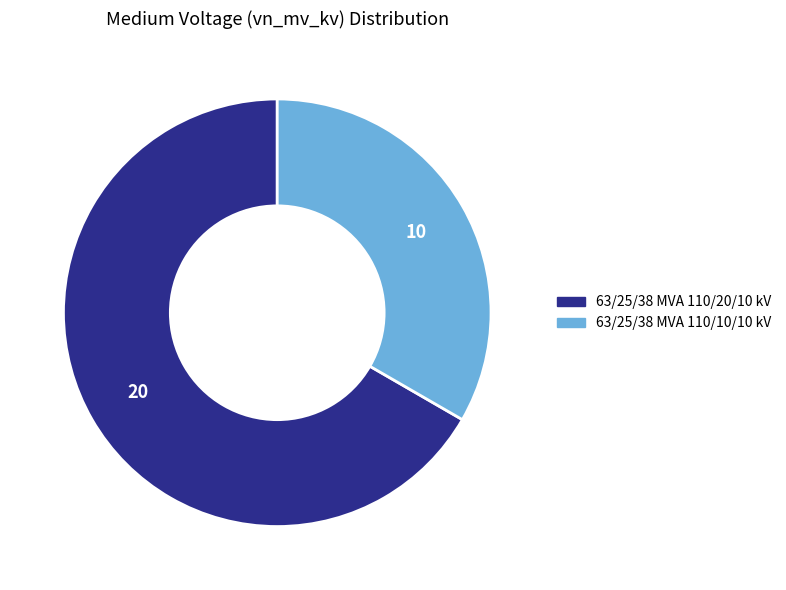

The 63/25/38 MVA 110/20/10 kV slice represents 67% of the pie. True or false?

True